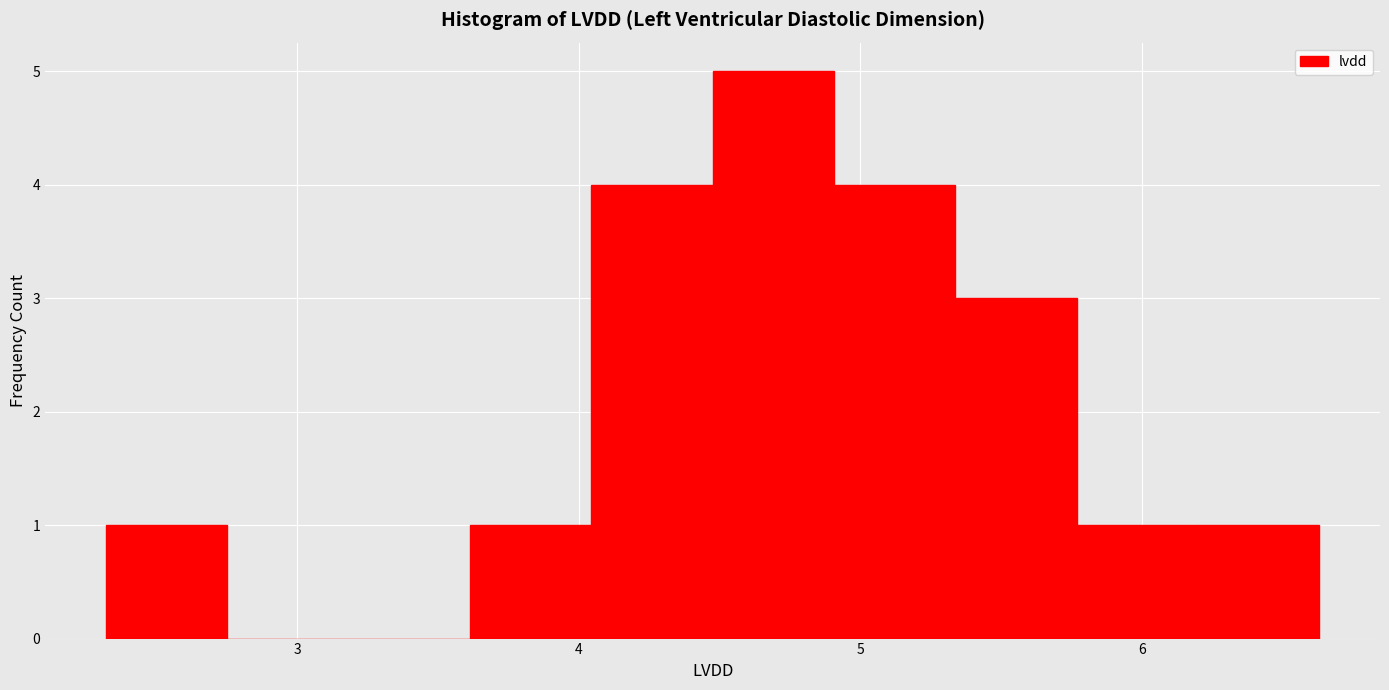

Reading left to right, list every bar in this chart as the range it spans on the x-axis followed by its height. Neither the bar edges nor the heights are printed on the chart, so give them approximately, as read against the axes.

2.3 to 2.8: 1
2.8 to 3.2: 0
3.2 to 3.6: 0
3.6 to 4.0: 1
4.0 to 4.5: 4
4.5 to 4.9: 5
4.9 to 5.3: 4
5.3 to 5.8: 3
5.8 to 6.2: 1
6.2 to 6.6: 1